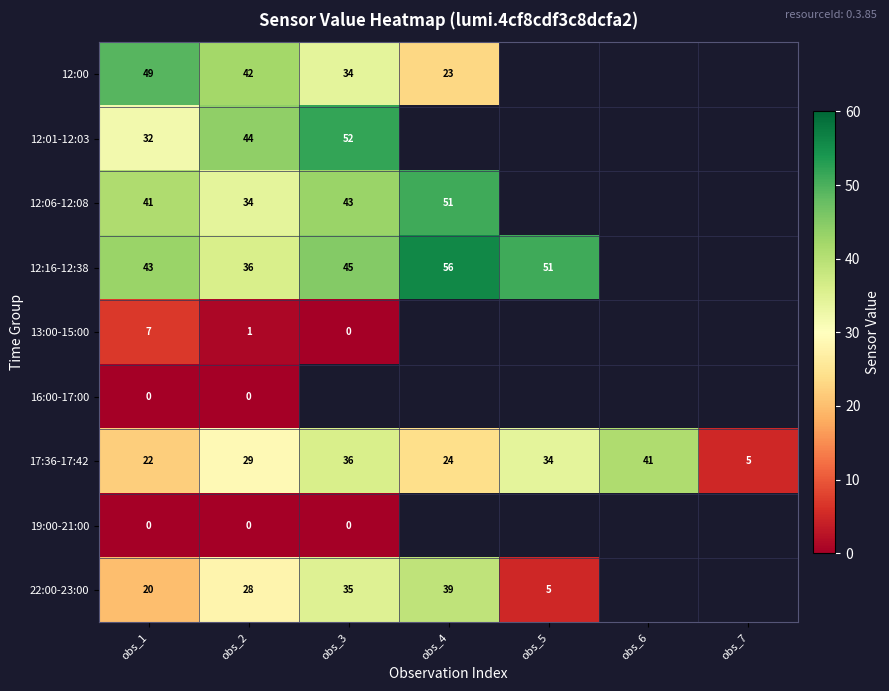

Read the 17:36-17:42 value at obs_1, to the nearest 10.

20